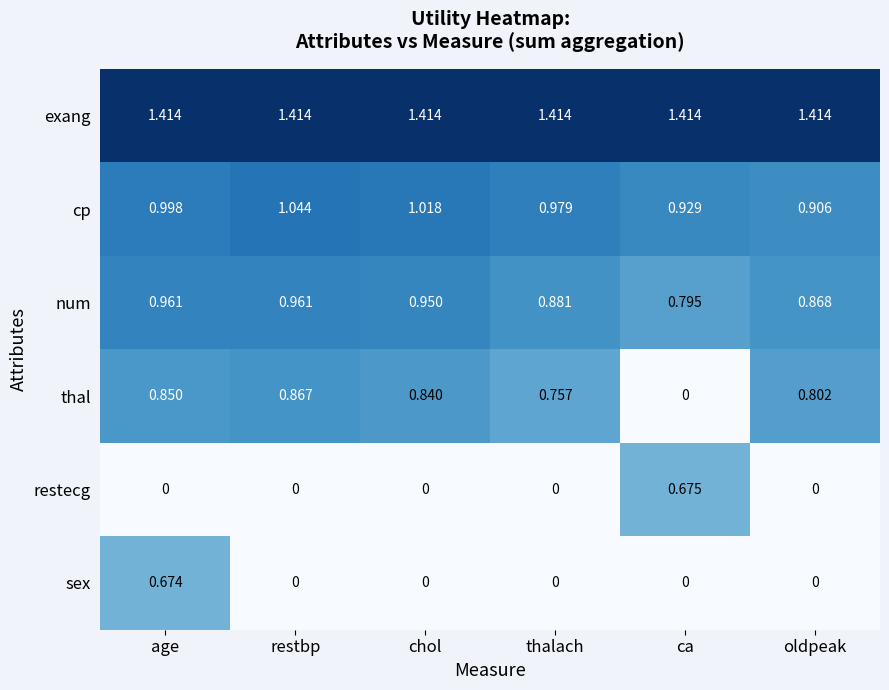

At which category is the sum across all series the highest?

age